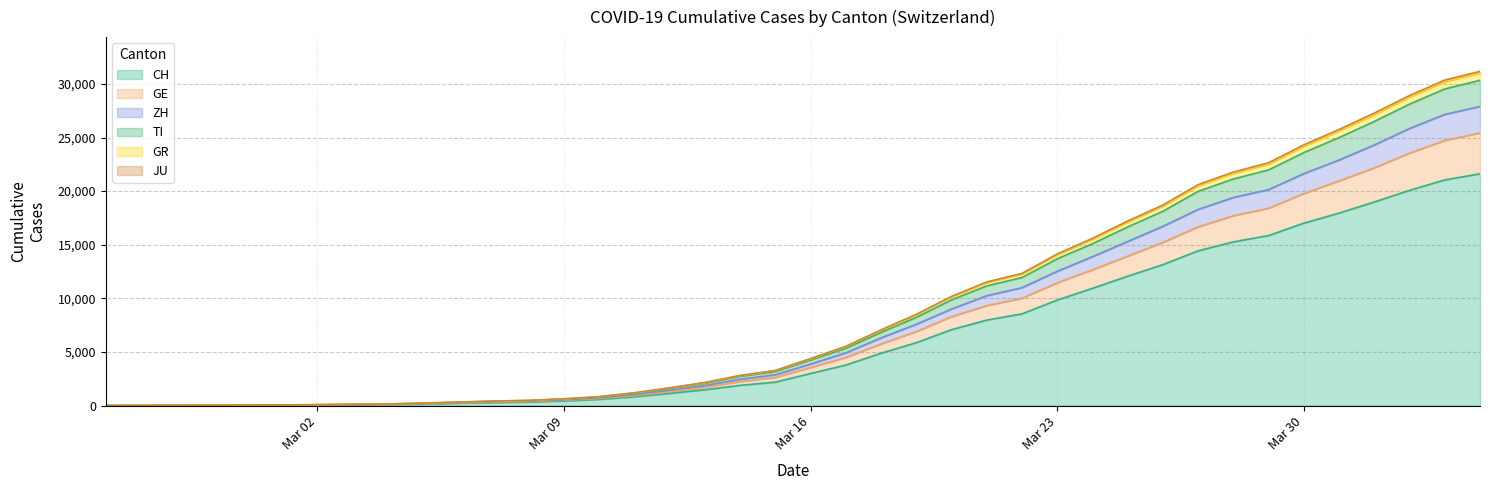

What is the maximum value for CH?

21617